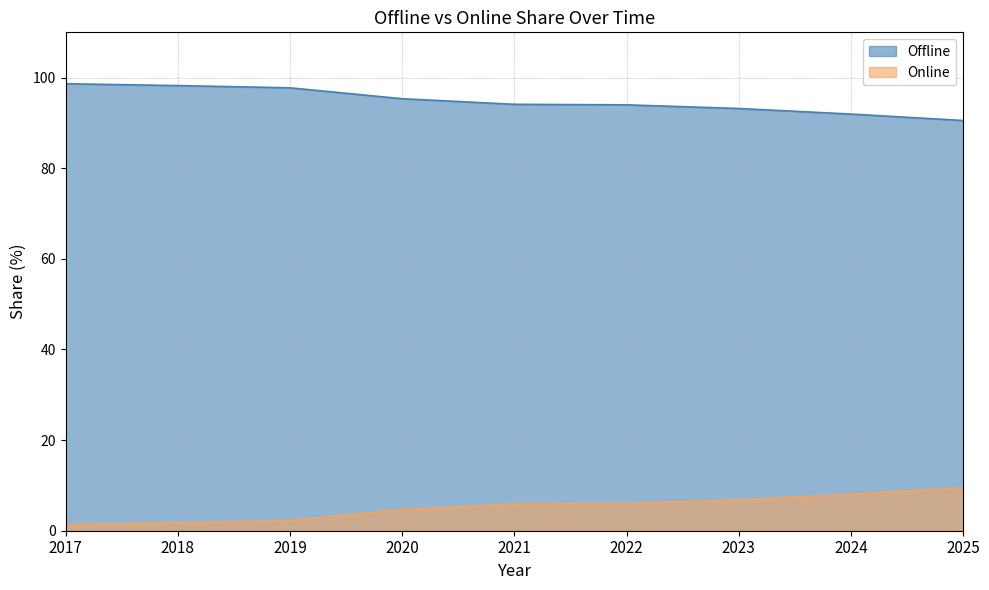

What is the difference between the maximum and minimum values in the Offline series?

8.1